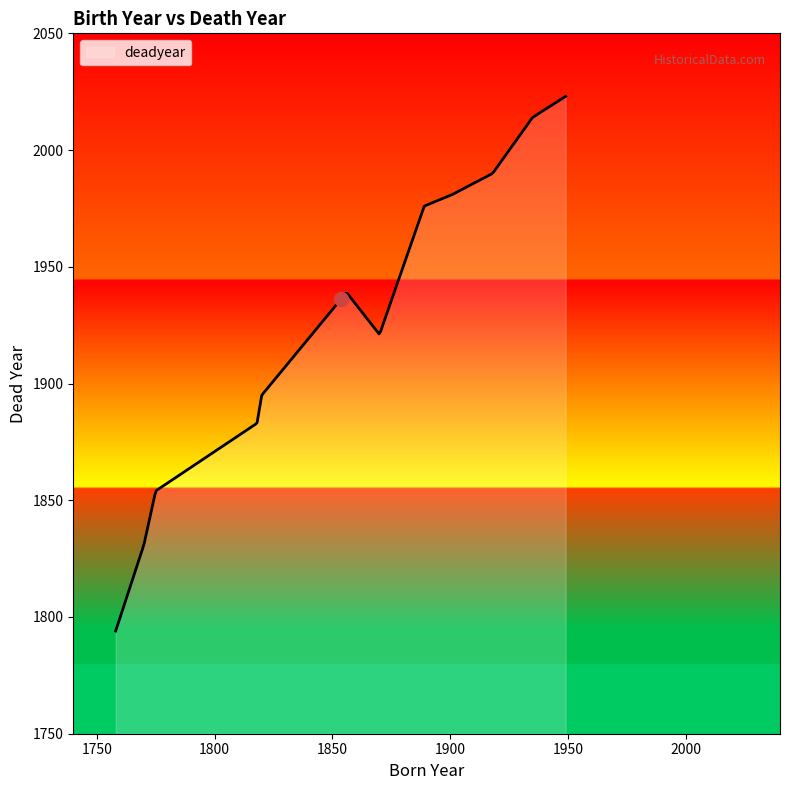

What is the greatest value displayed?

2023.0